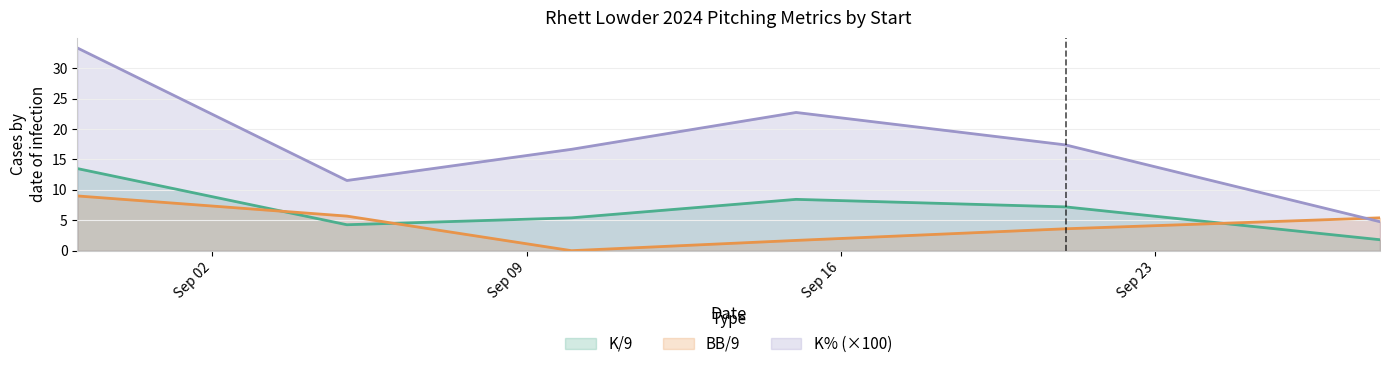

What is the difference between the second highest and second lowest values in the BB/9 series?

4.0